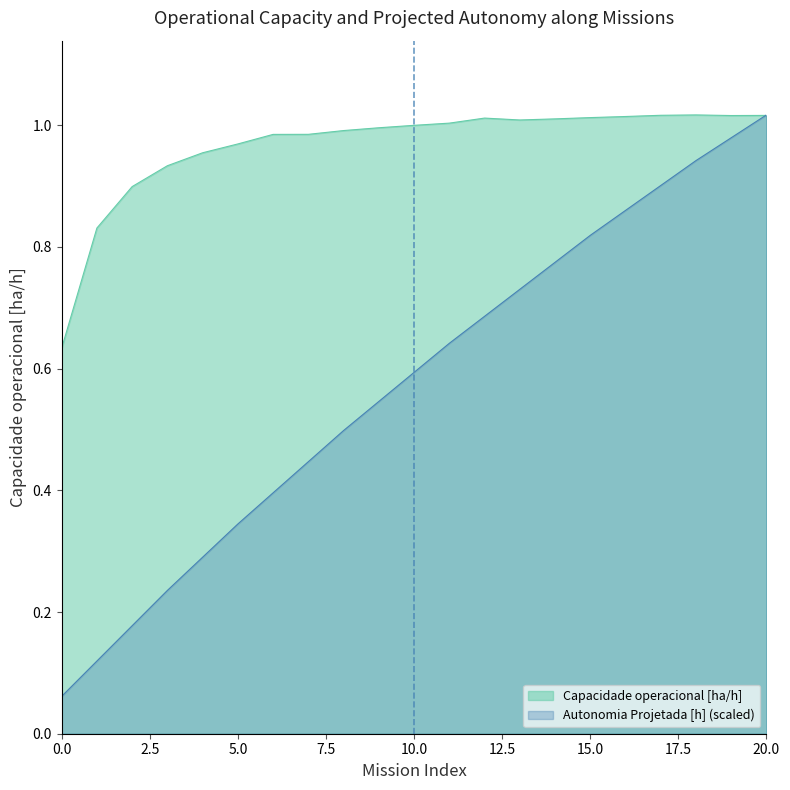

Is it true that Capacidade operacional [ha/h] equals 1.2 at 1?

False